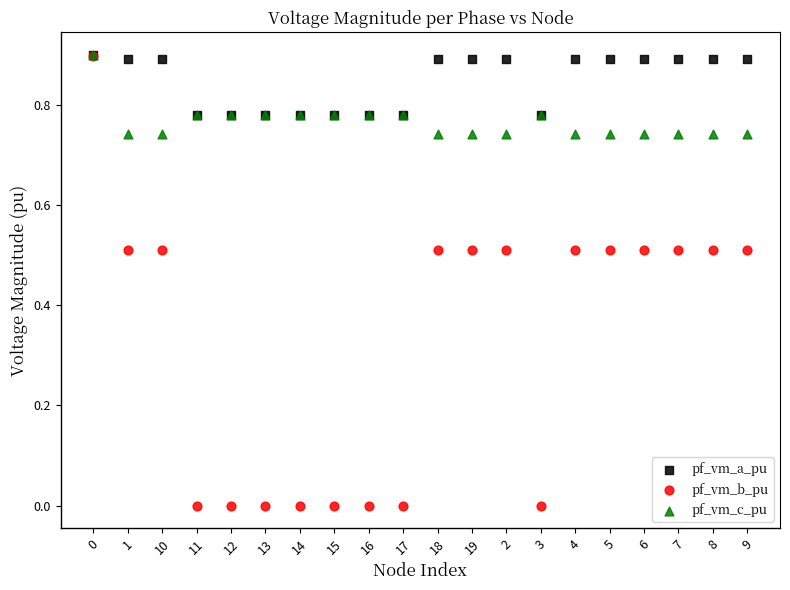

What are all the series names shown in the legend?

pf_vm_a_pu, pf_vm_b_pu, pf_vm_c_pu